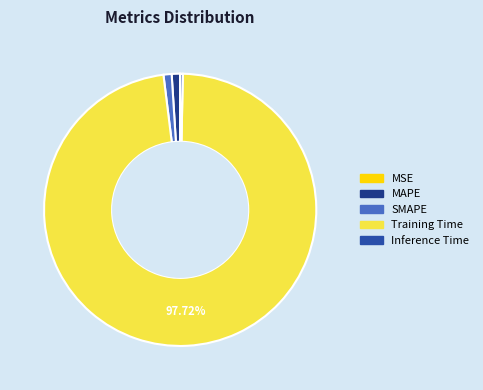

Is Training Time the majority of the pie?

Yes